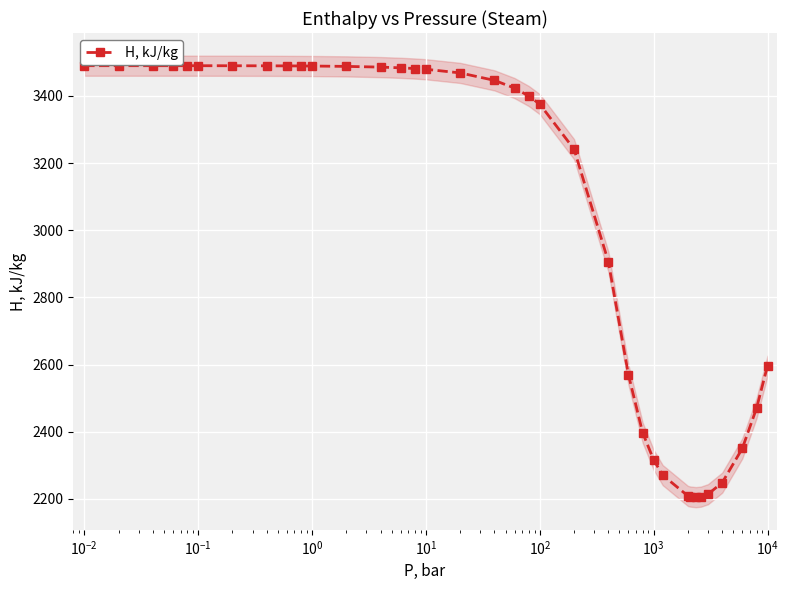

How many interior local valleys (lower than both neighbors) does the data have?

1